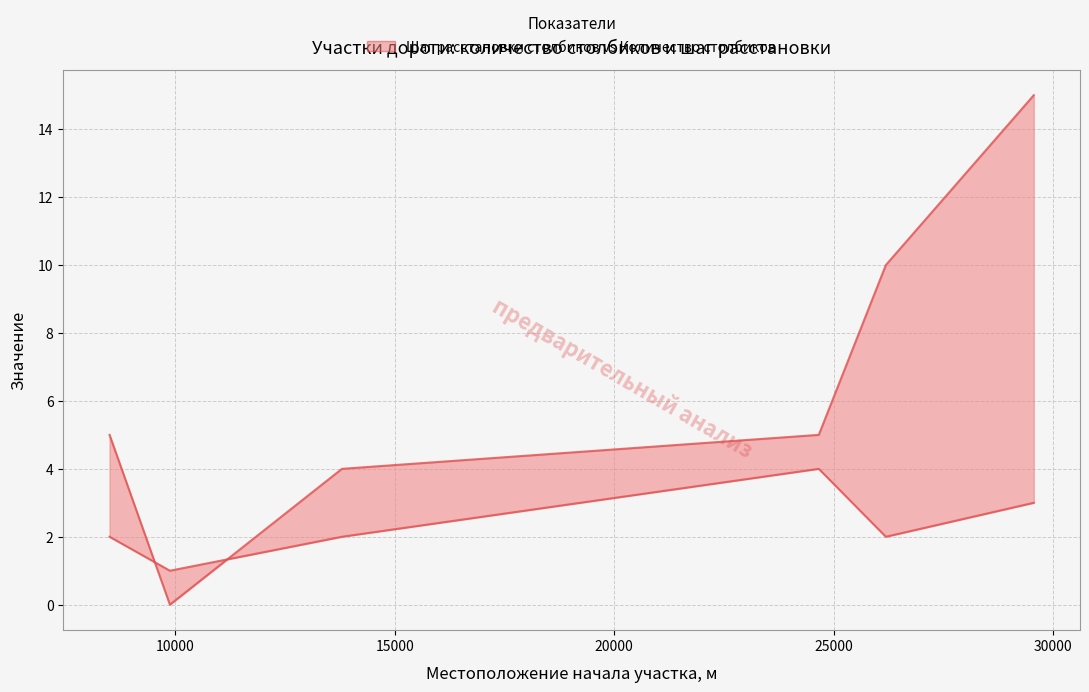

Count the number of categories in the chart.

6